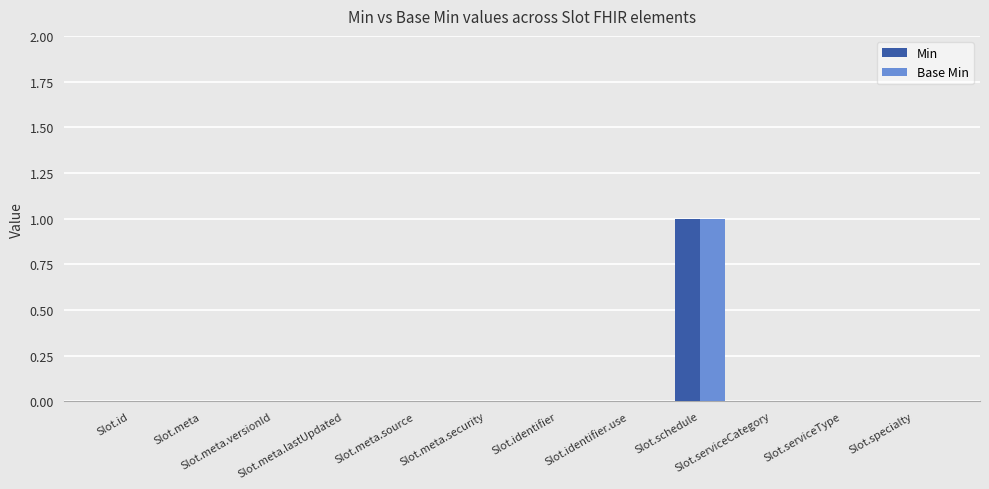

How many Min values are between 0 and 1?

12